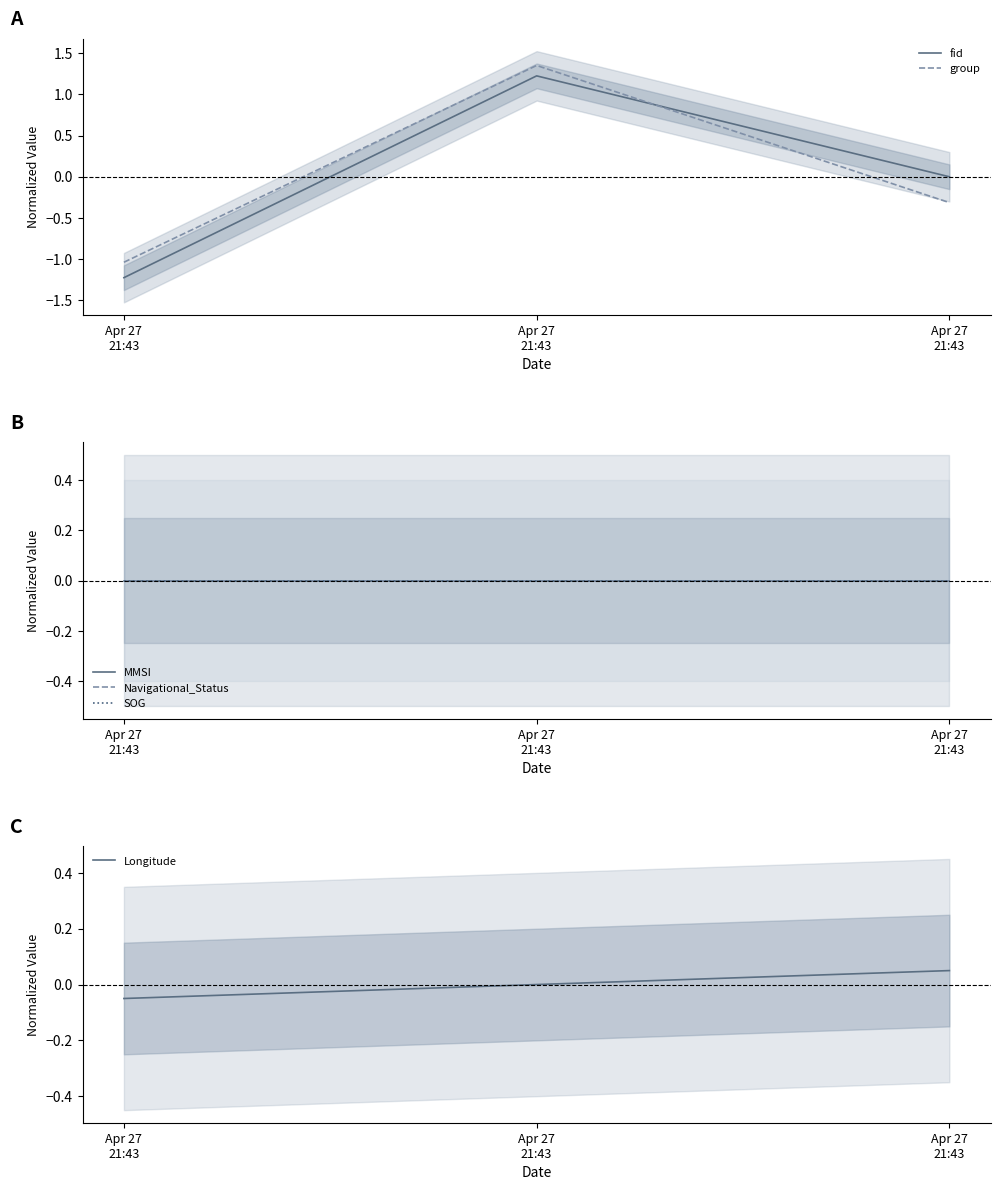

At which label is MMSI closest to 0?

Apr 27
21:43